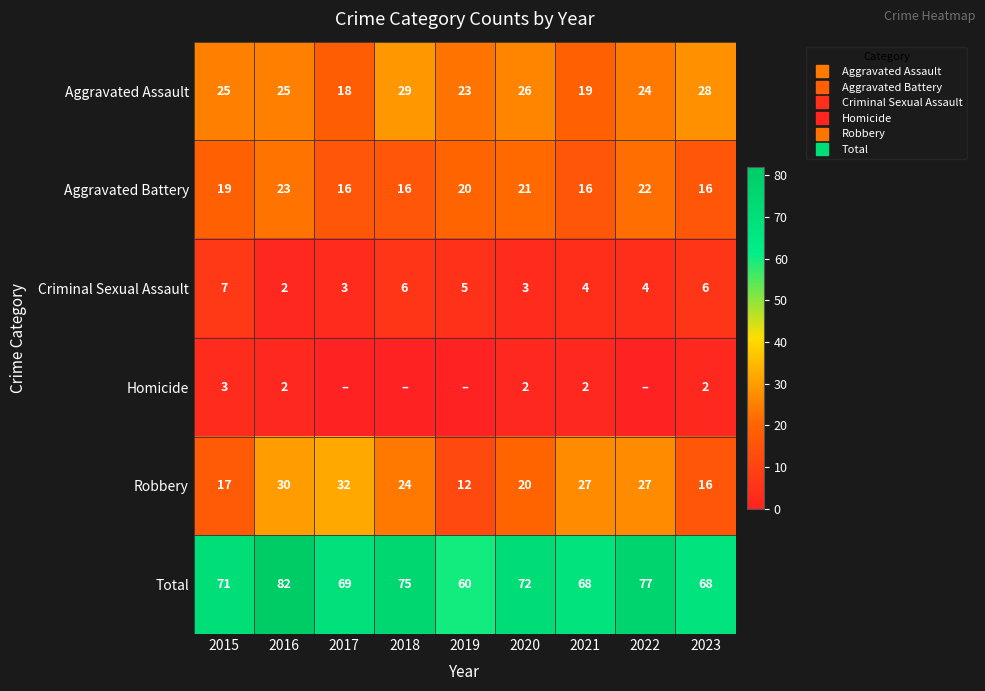

What value does the Total series have at 2018?

75